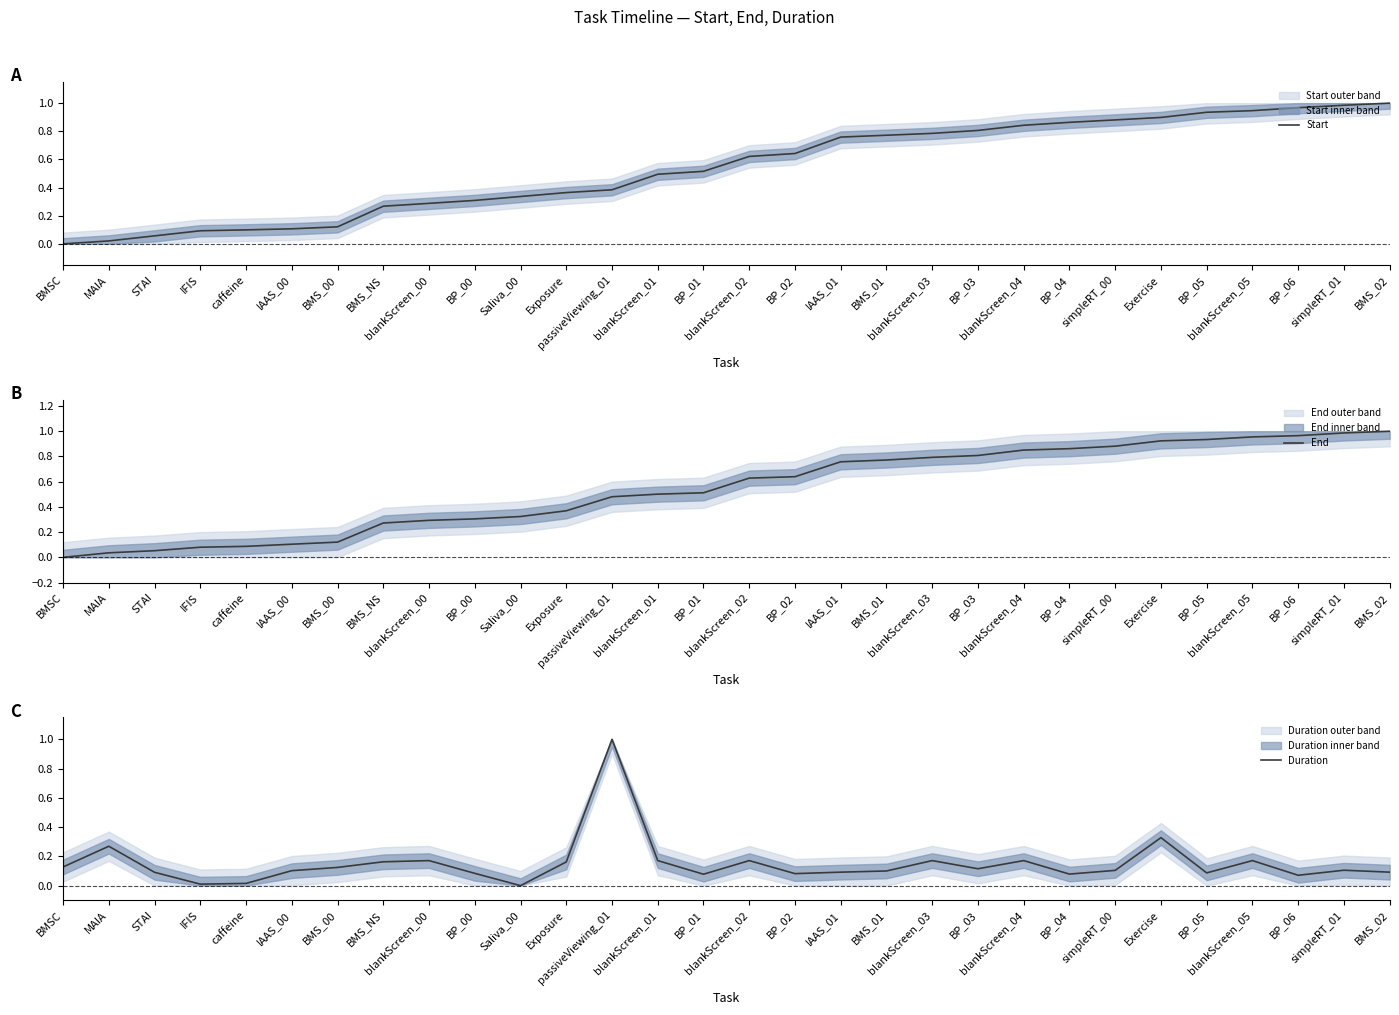

What is the value of the Duration point at the 6th from the left?

0.1